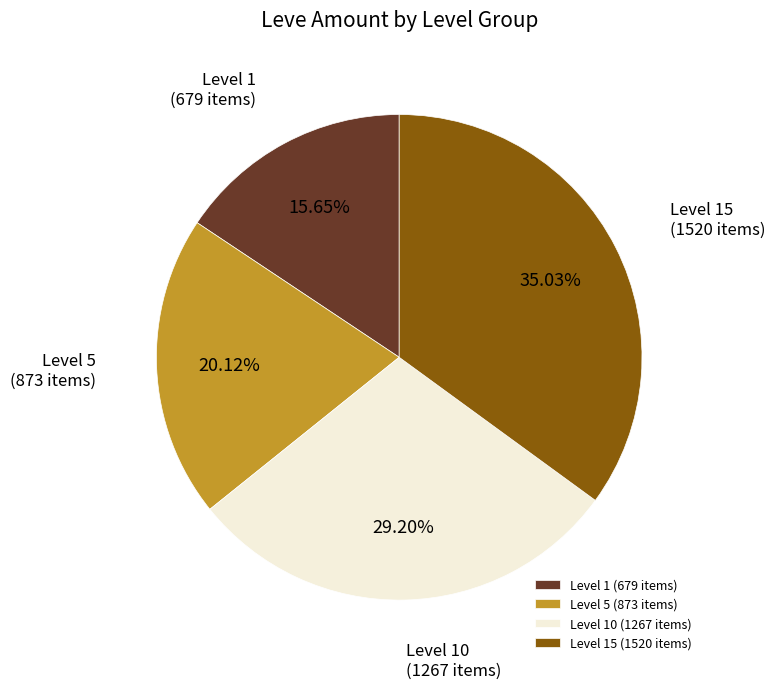

Is the sum of Level 15 and Level 1 greater than half?

Yes